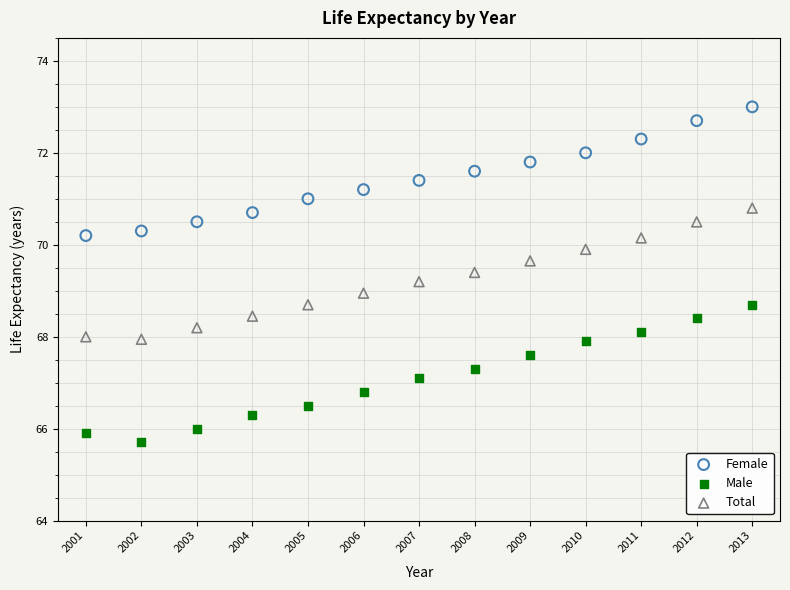

Which series reaches the maximum Y coordinate?

Female